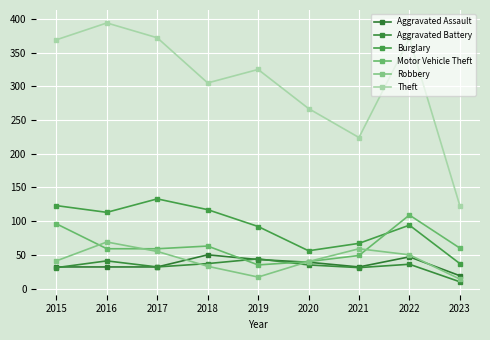

At how many categories does at least one series exceed 55?

9